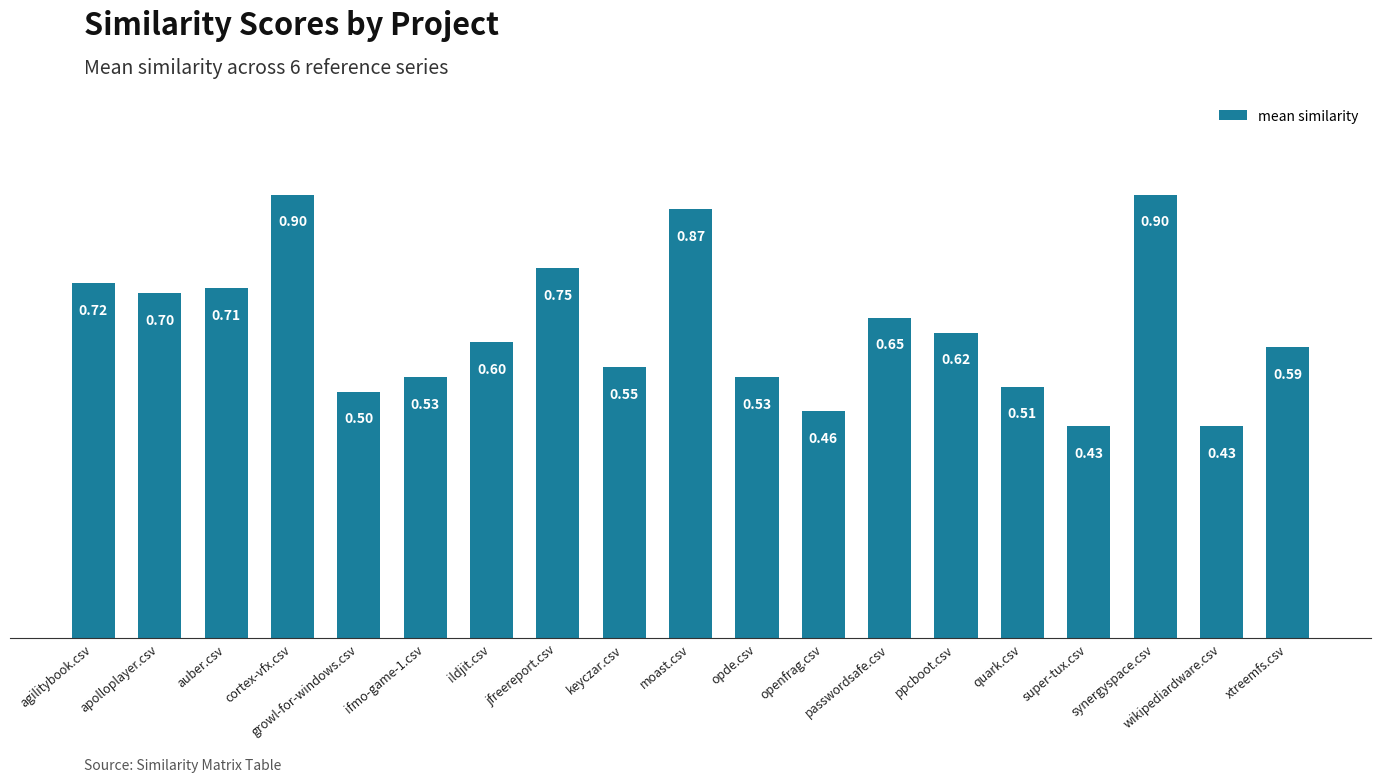

What is the difference between the maximum and minimum values?

0.5